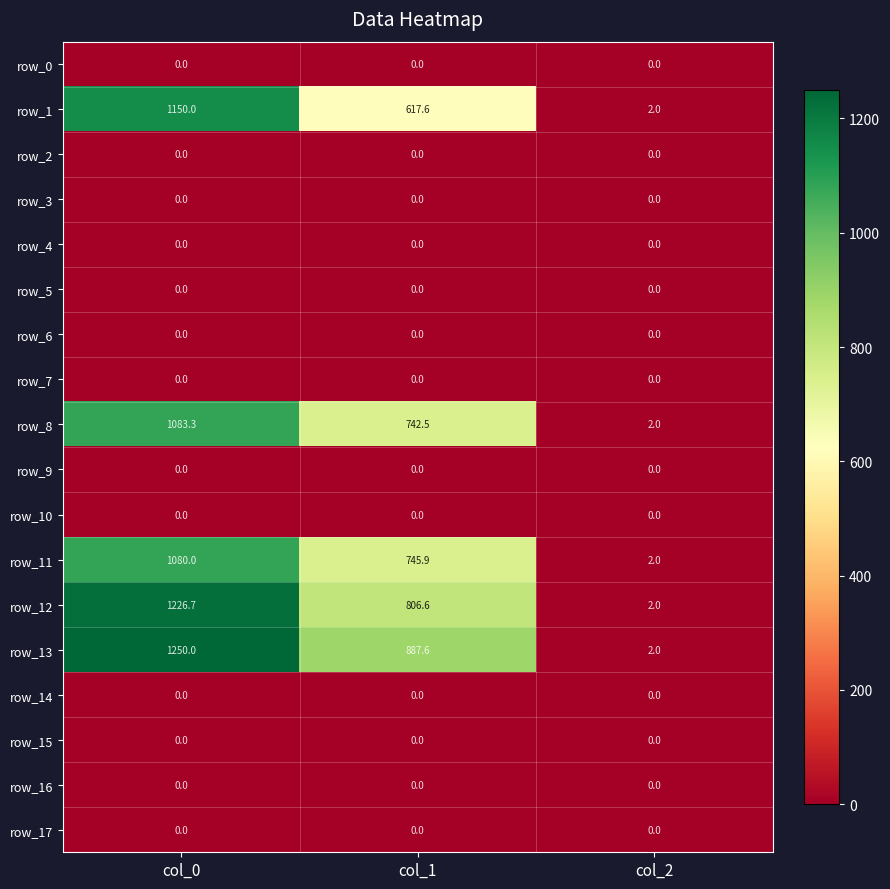

Is the value of row_15 at col_2 greater than the value of row_11 at col_2?

No